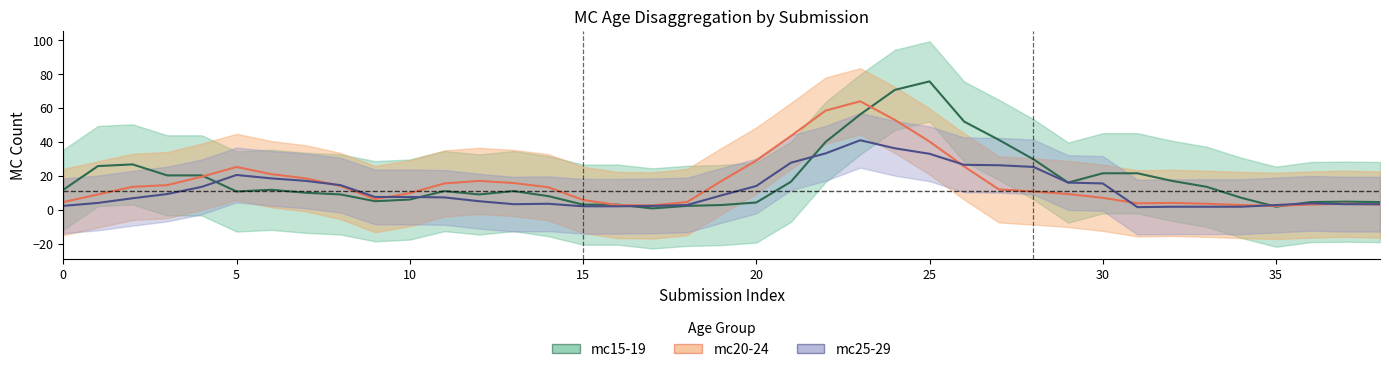

What is the value of the mc20-24 point at the 28th from the left?

12.0